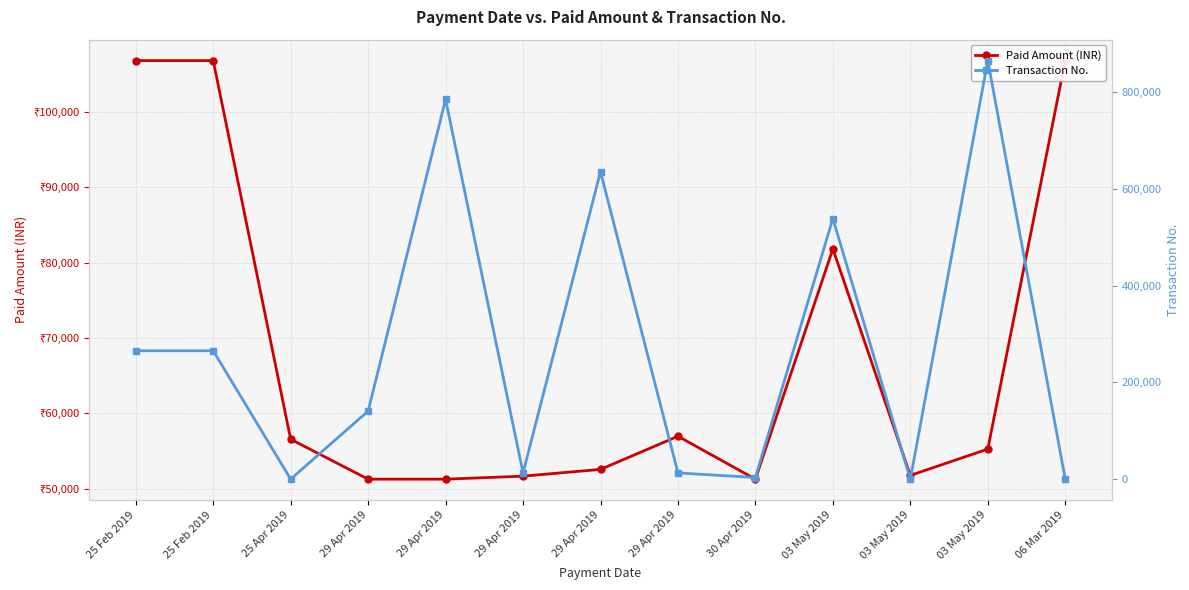

Which series has the largest total across all categories?

Transaction No.